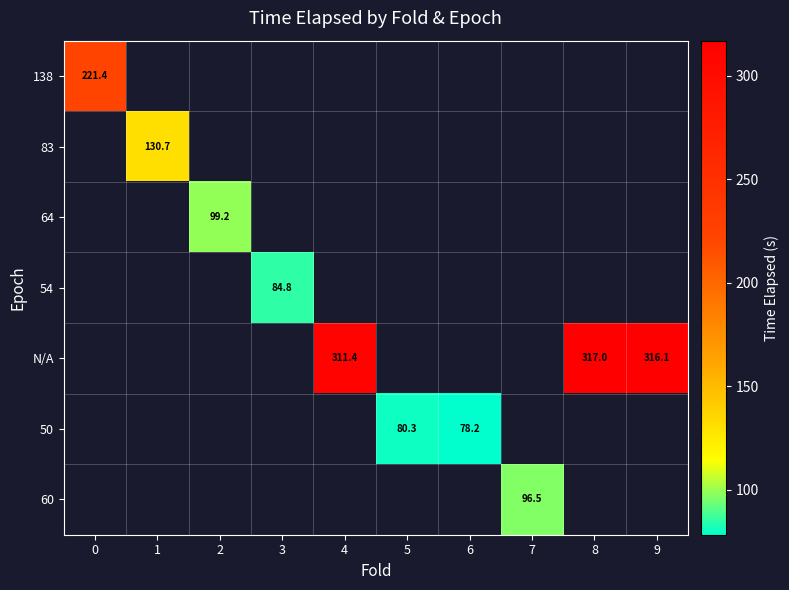

Count the number of data series in this chart.

7